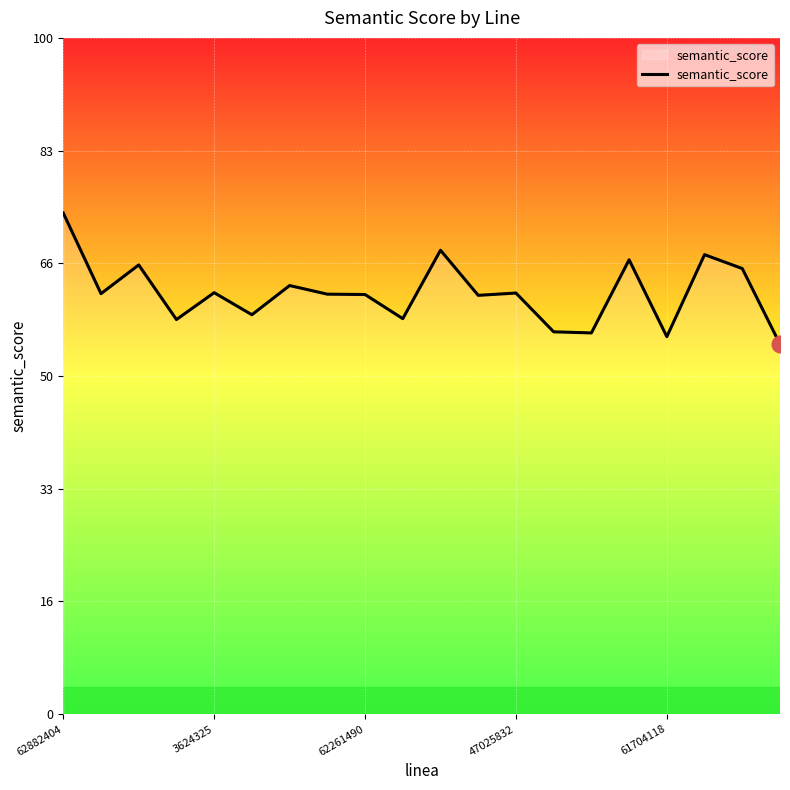

Rank the categories by value from lowest to highest.

19, 16, 14, 13, 47025832, 9, 5, 11, 8, 7, 3624325, 12, 61704118, 6, 18, 62261490, 15, 17, 10, 62882404